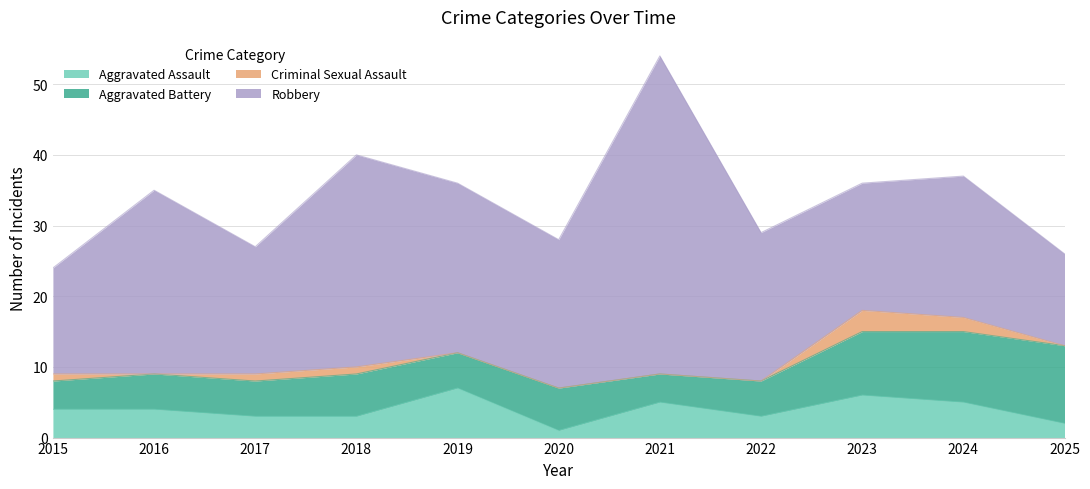

After their last crossing, which series has the higher values: Aggravated Assault or Aggravated Battery?

Aggravated Battery